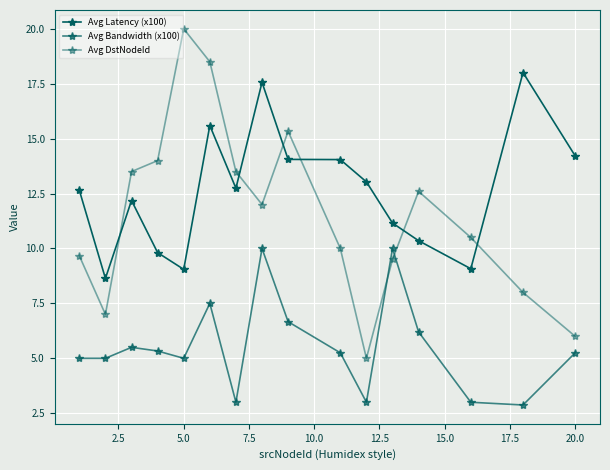

Count the number of categories in the chart.

16